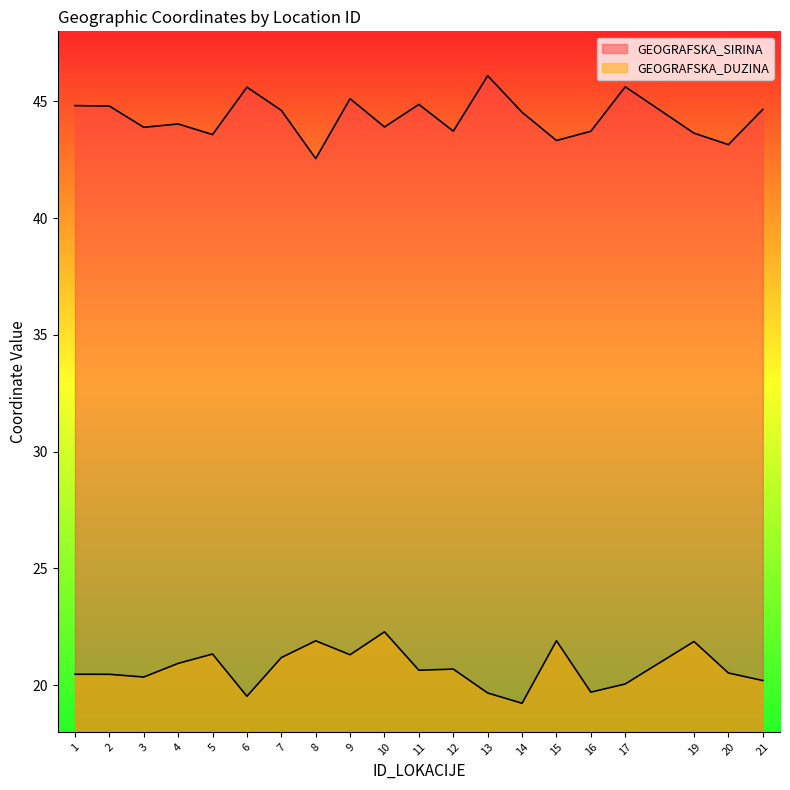

At 12, list the series in order from smallest to largest.

GEOGRAFSKA_DUZINA, GEOGRAFSKA_SIRINA